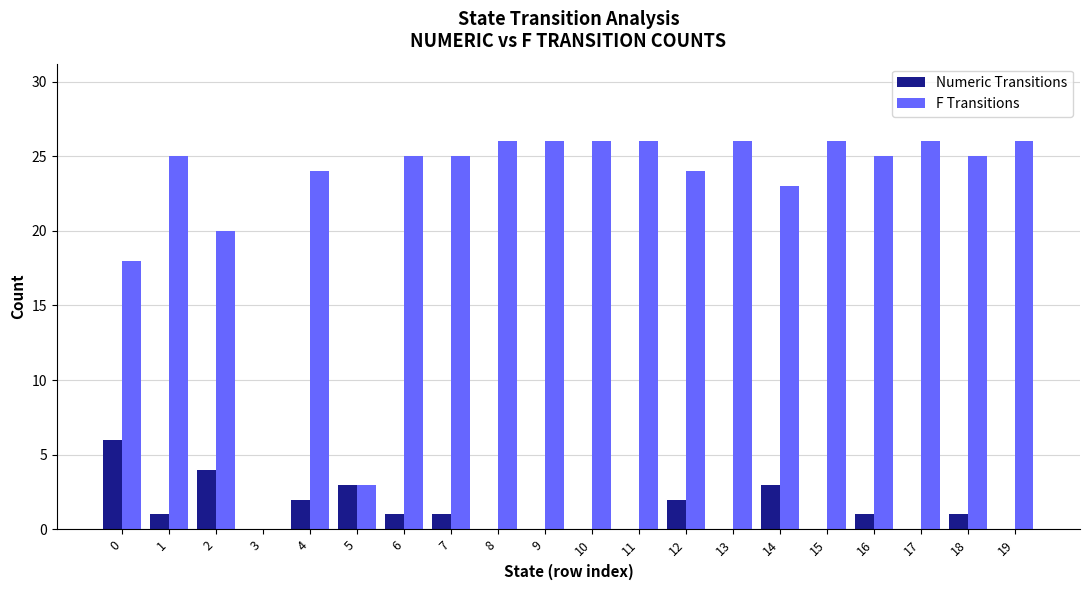

Which series has the widest spread of values?

F Transitions